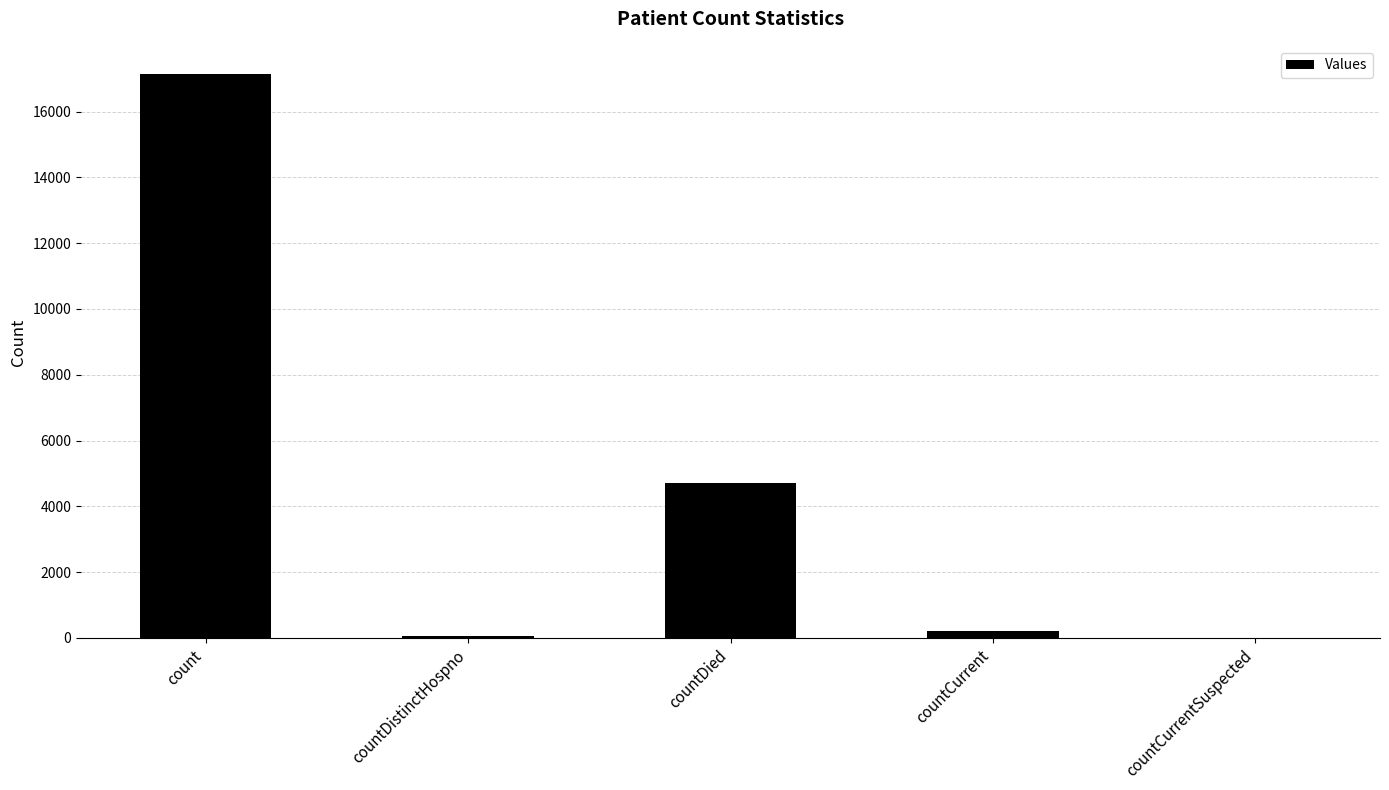

Which label corresponds to the largest value in the chart?

count